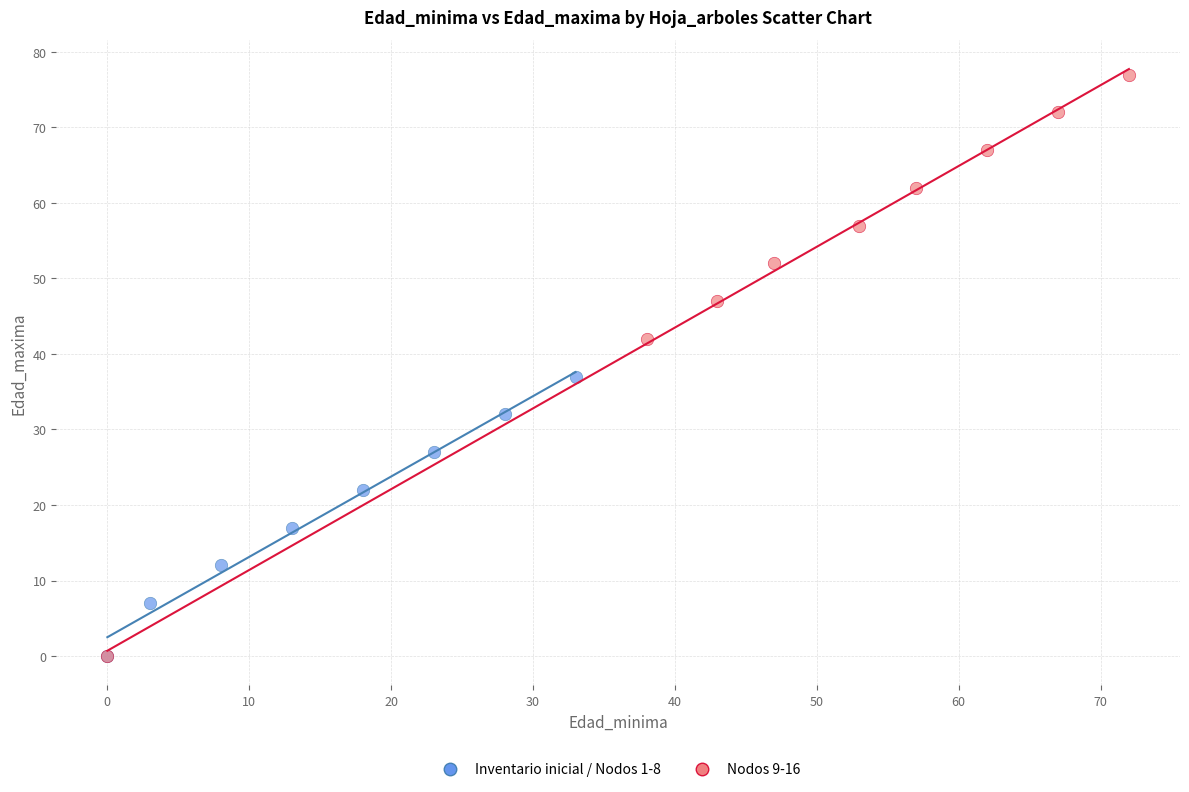

What are all the series names shown in the legend?

Inventario inicial / Nodos 1-8, Nodos 9-16